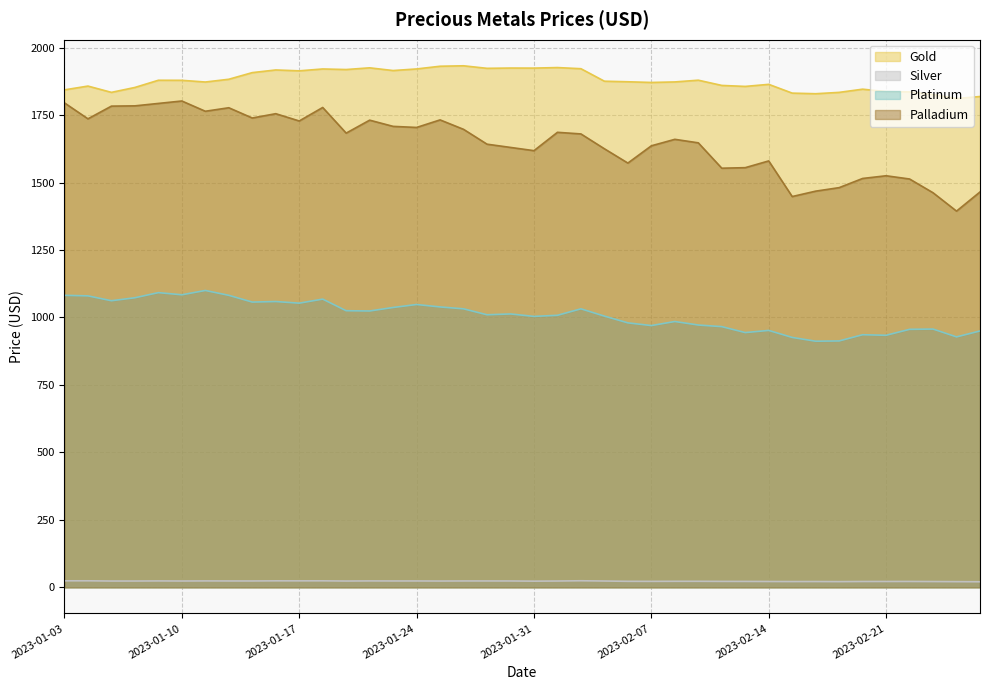

What is the spread (max minus min) of values at 2023-02-21?

1815.1